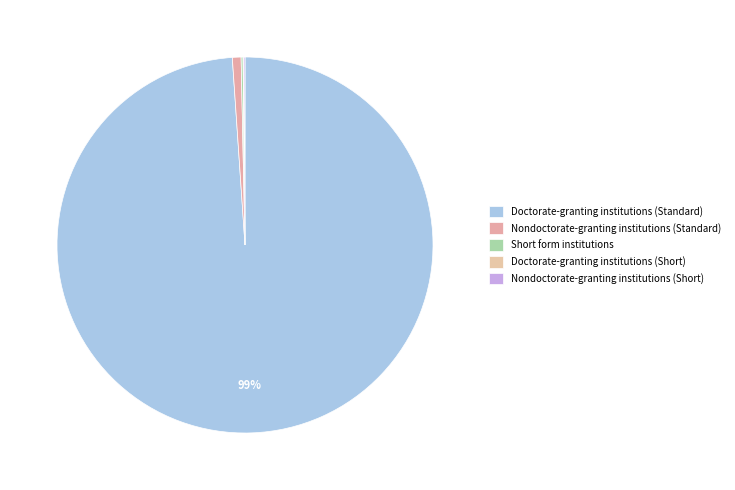

What is the smallest slice in the pie chart?

Doctorate-granting institutions (Short)